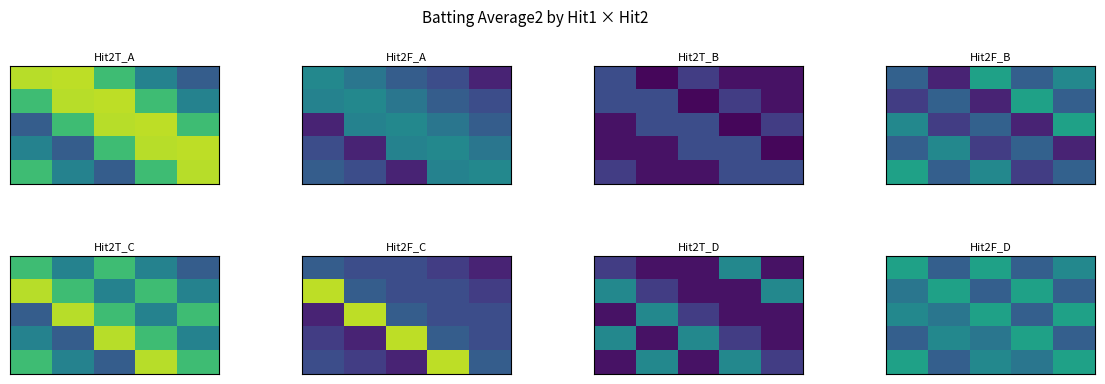

What is the total value across all series at 3?

1.5